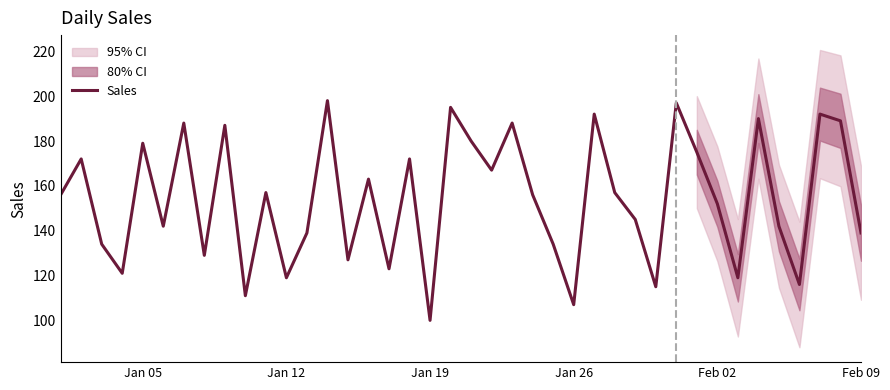

True or false: Sales has a value of 234 at Feb 09.

False